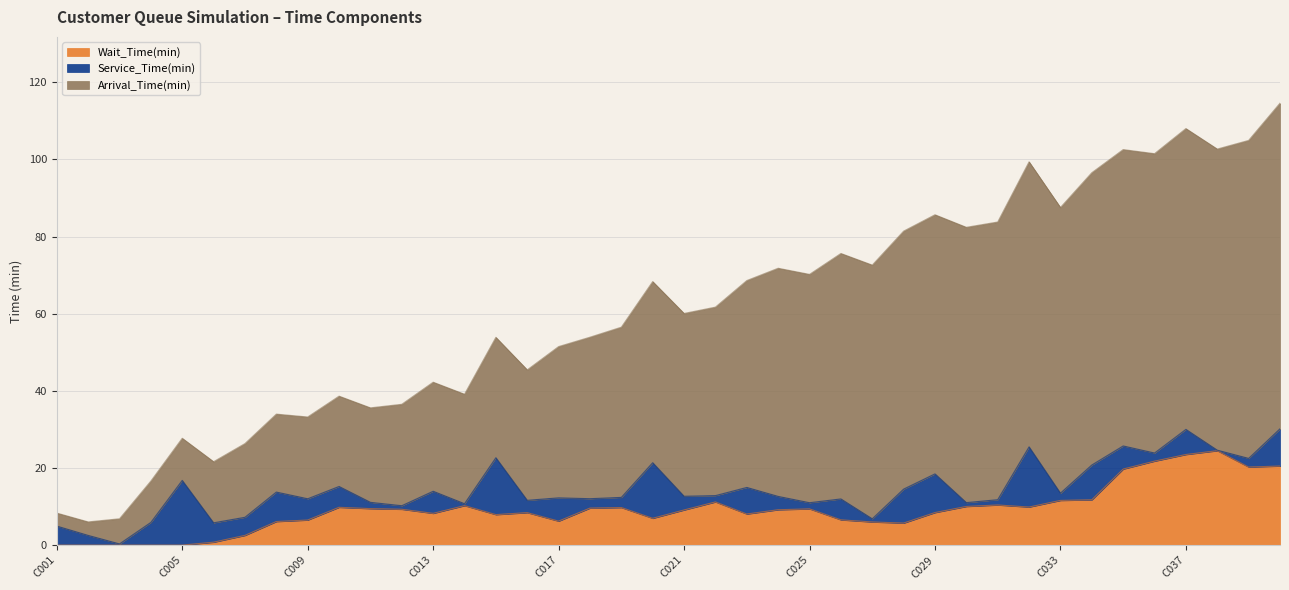

Is the value of Wait_Time(min) at C028 greater than the value of Arrival_Time(min) at C040?

No